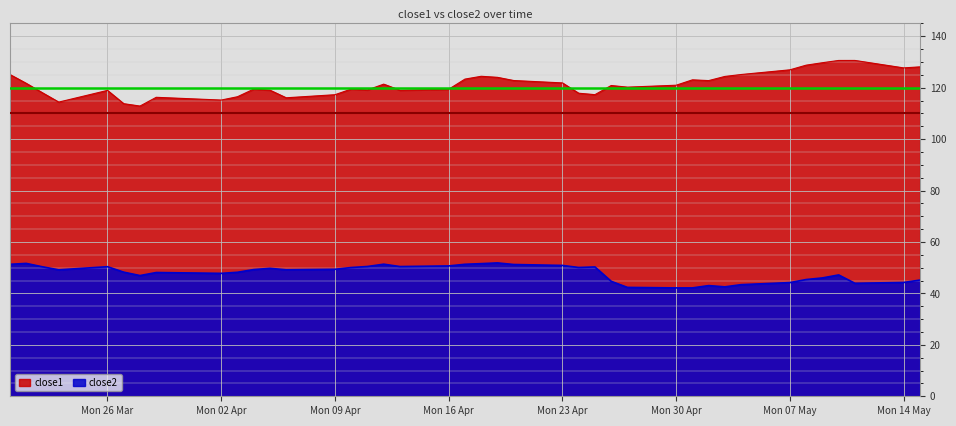

What is the average value of the close2 series?

47.9